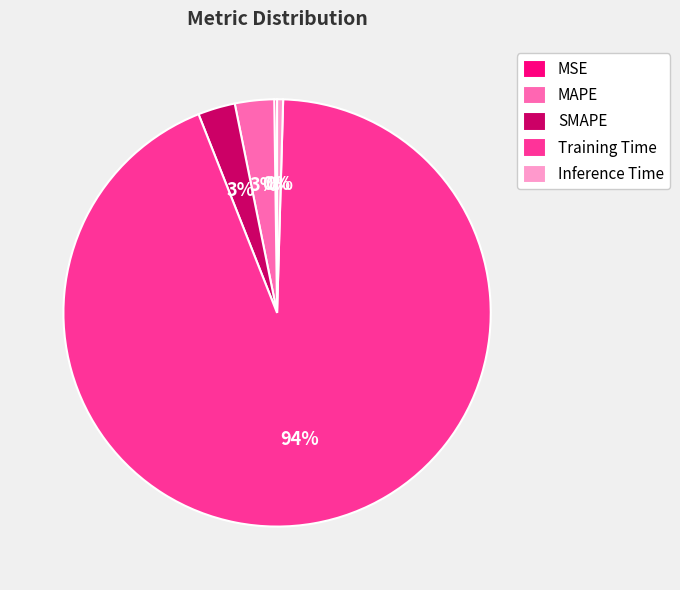

Which category has the biggest portion of the pie?

Training Time